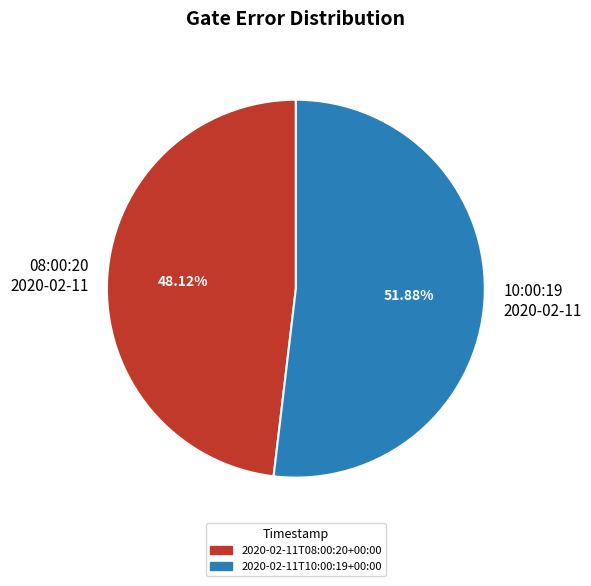

Which slice represents more than half of the pie?

2020-02-11T10:00:19+00:00